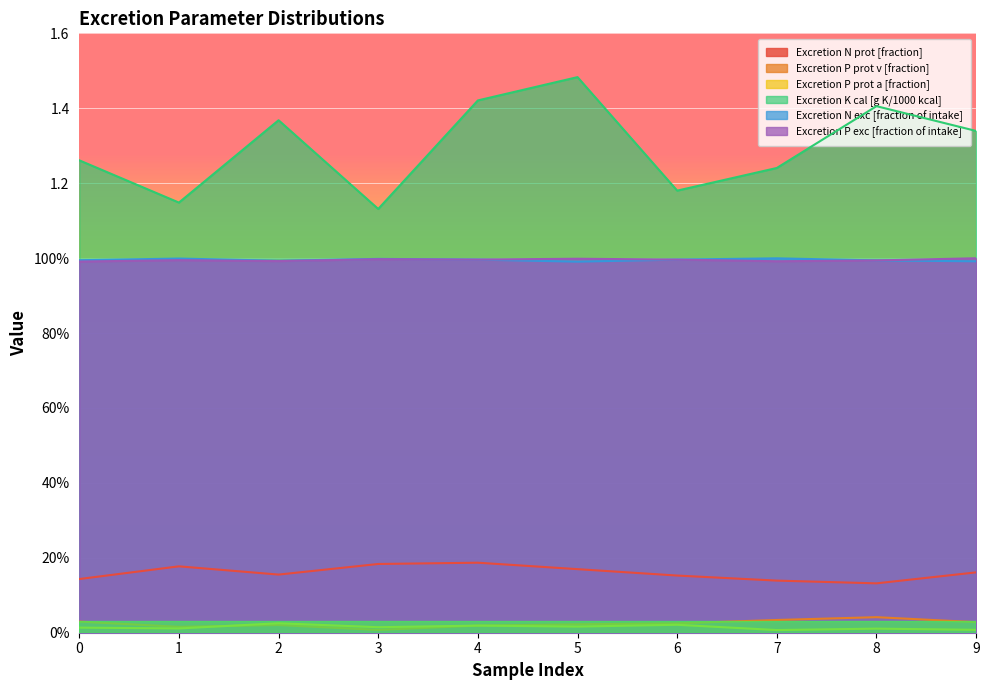

What are all the series names shown in the legend?

Excretion N prot [fraction], Excretion P prot v [fraction], Excretion P prot a [fraction], Excretion K cal [g K/1000 kcal], Excretion N exc [fraction of intake], Excretion P exc [fraction of intake]